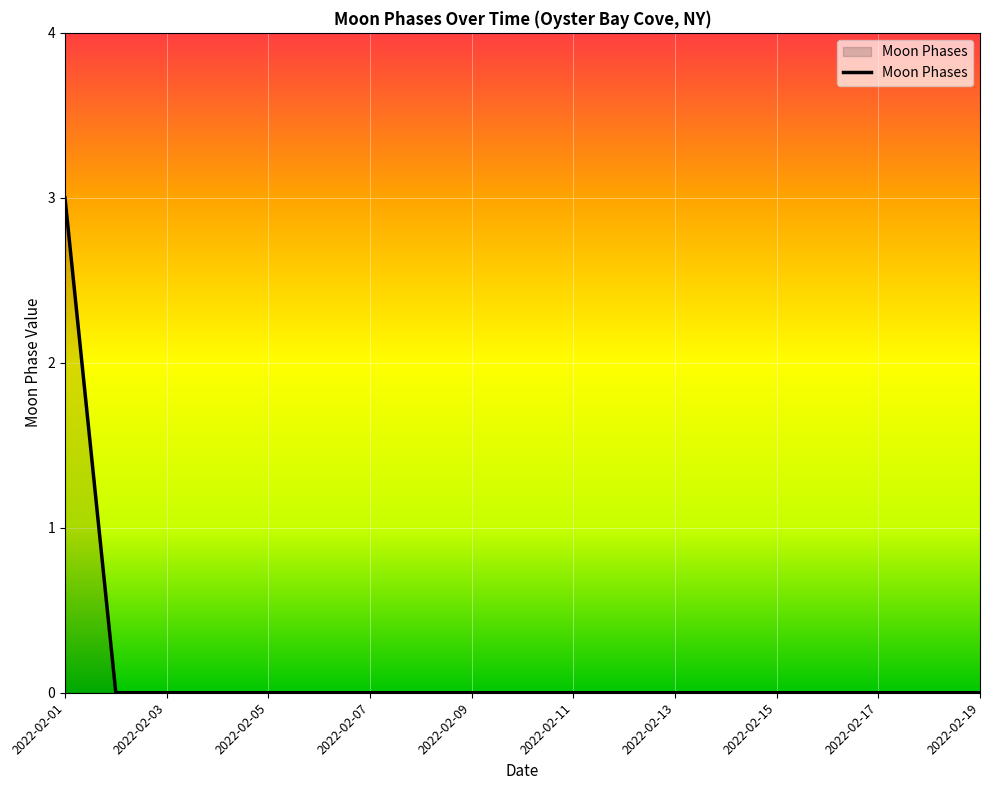

How many distinct data groups are displayed?

1